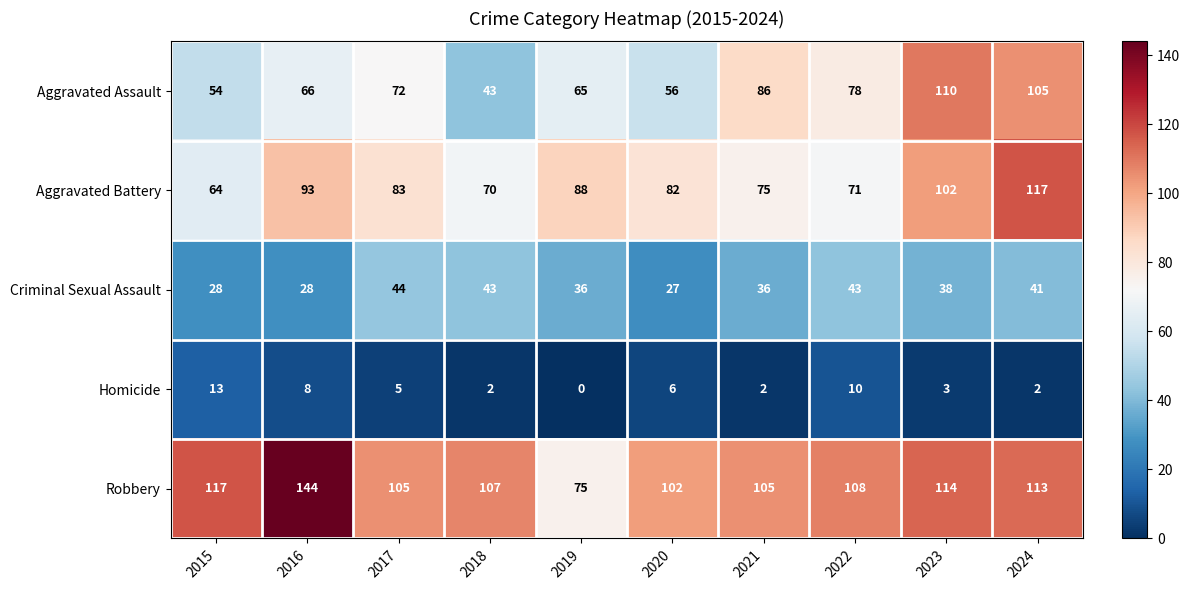

Is it true that Aggravated Assault equals 56 at 2020?

True